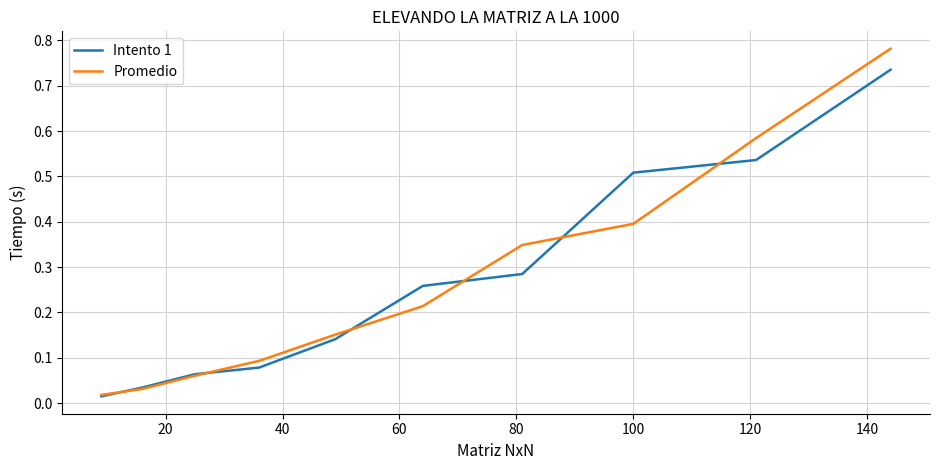

Which series has the largest range (max minus min)?

Promedio